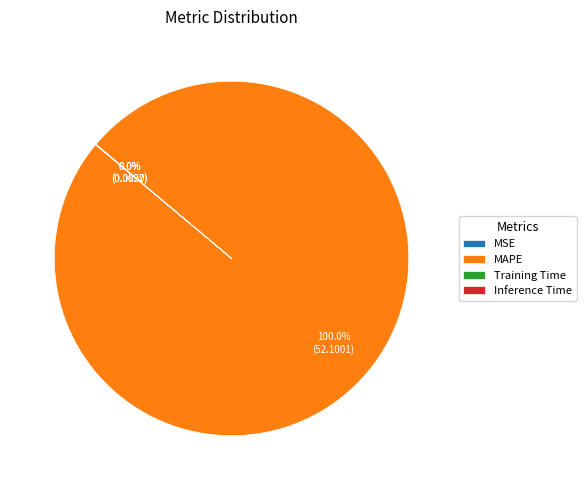

Which slice represents more than half of the pie?

MAPE